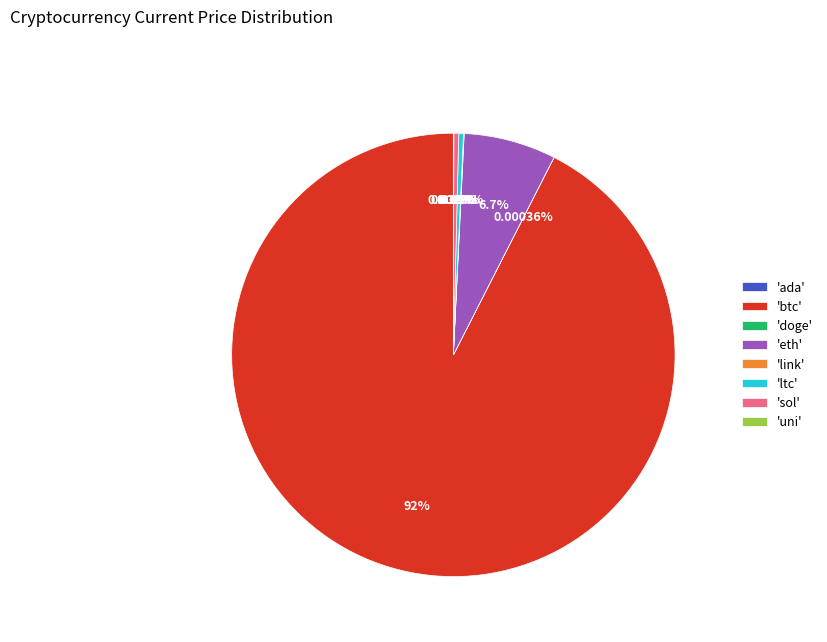

Which category accounts for the majority?

'btc'